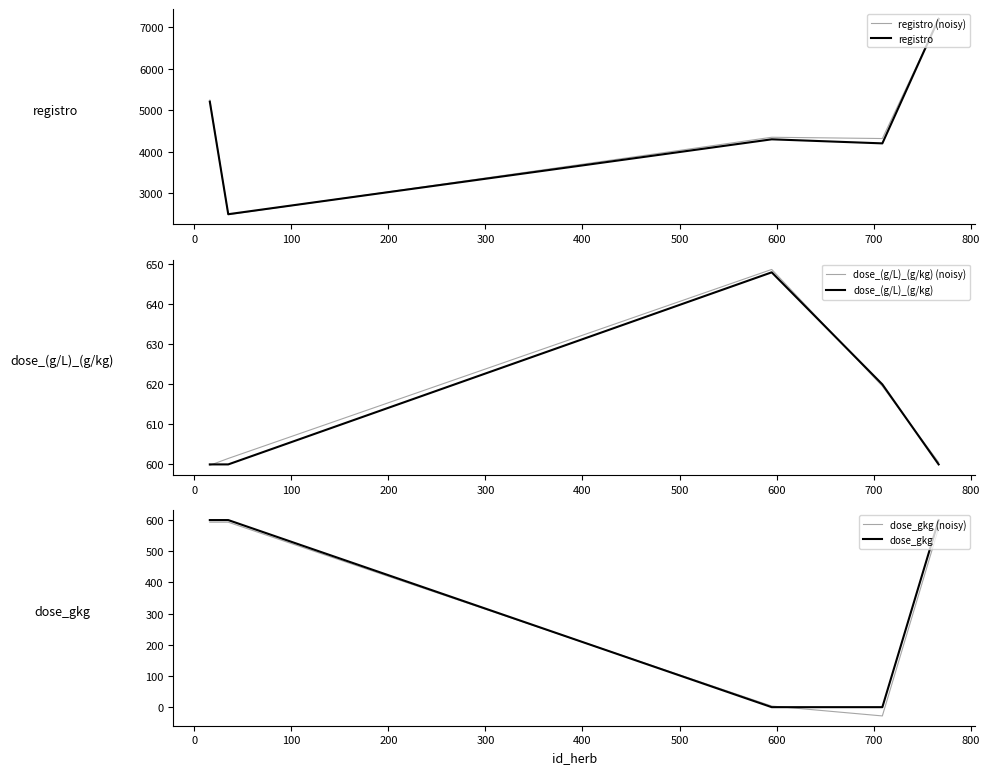

How many series are shown in this chart?

6